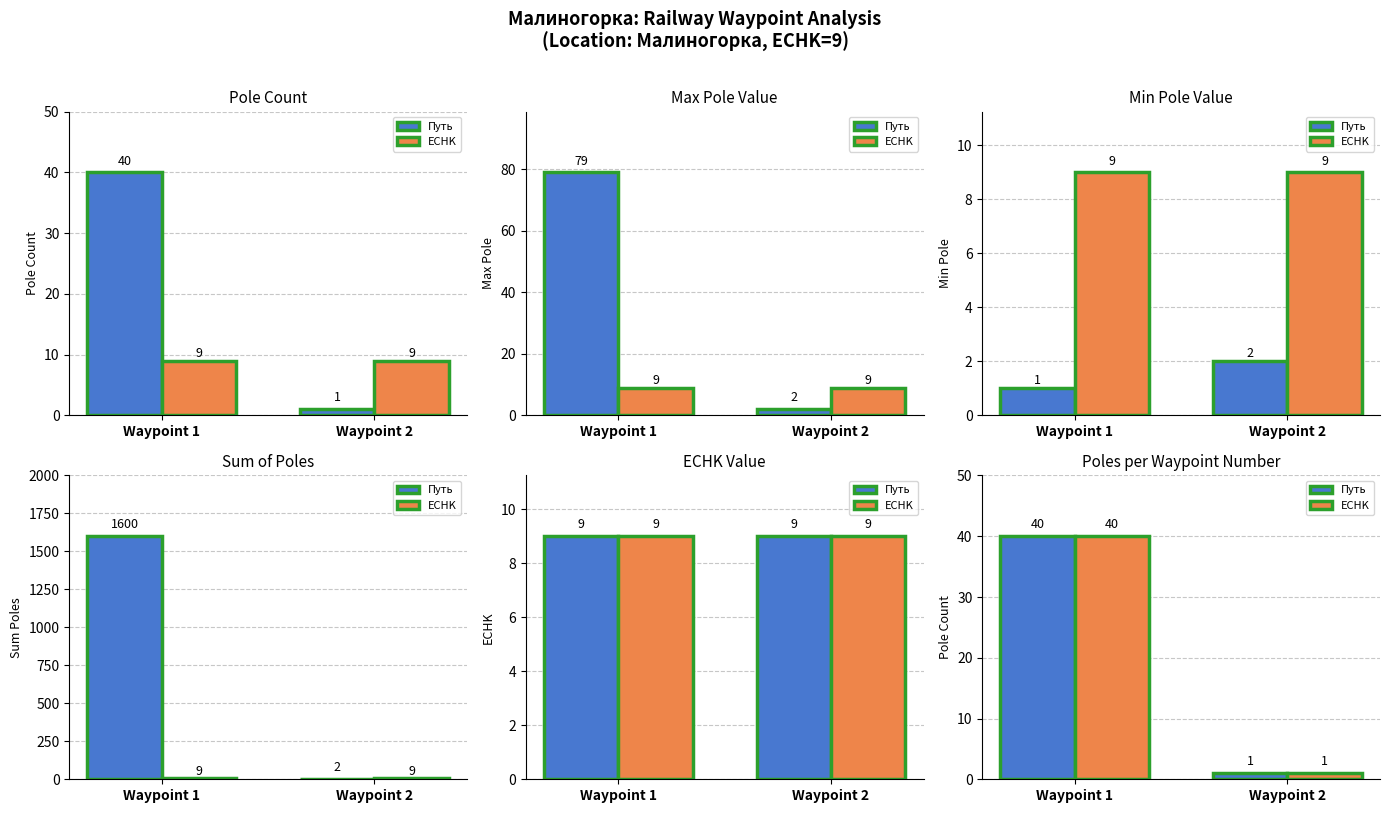

What is the value of the ECHK bar at the 2nd from the left?

1